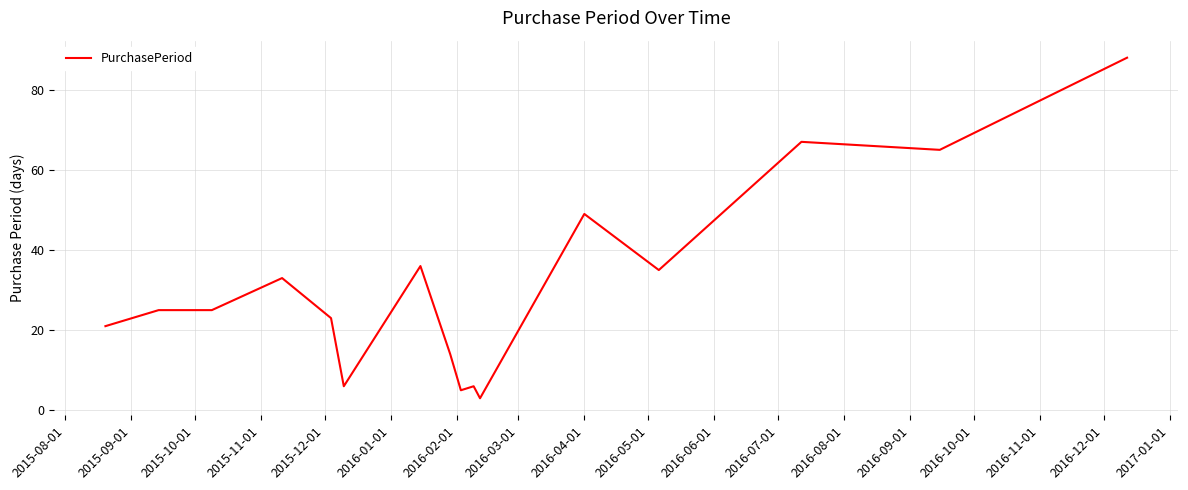

What is the minimum value shown in the chart?

3